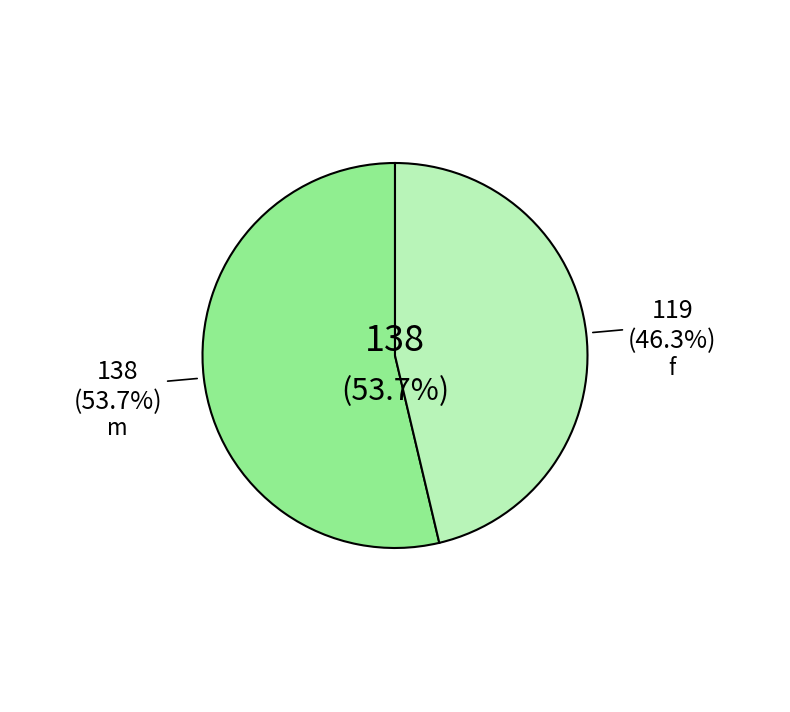

Between f and m, which is larger?

m